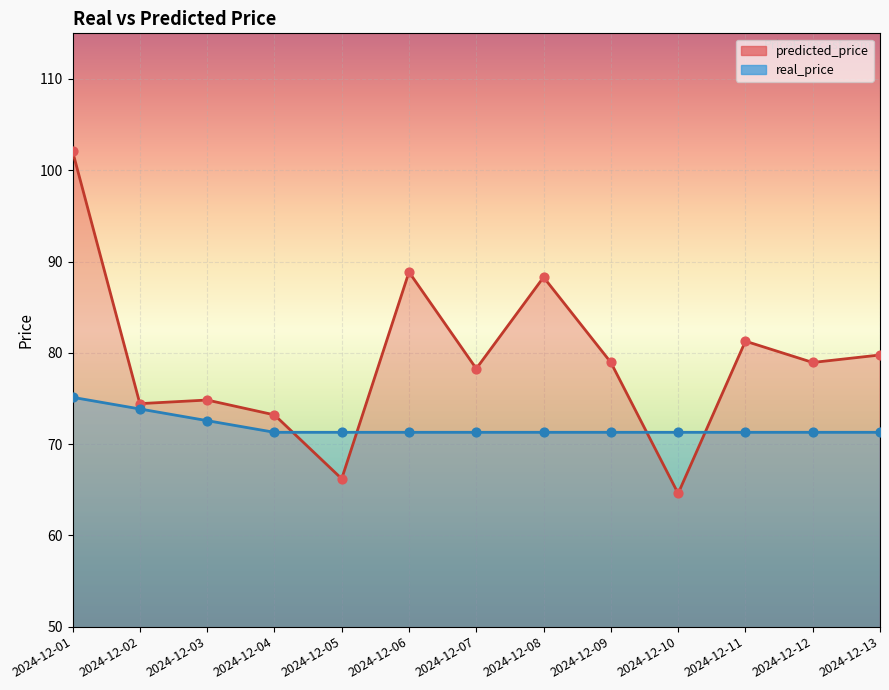

Which series contains the lowest Y value?

predicted_price